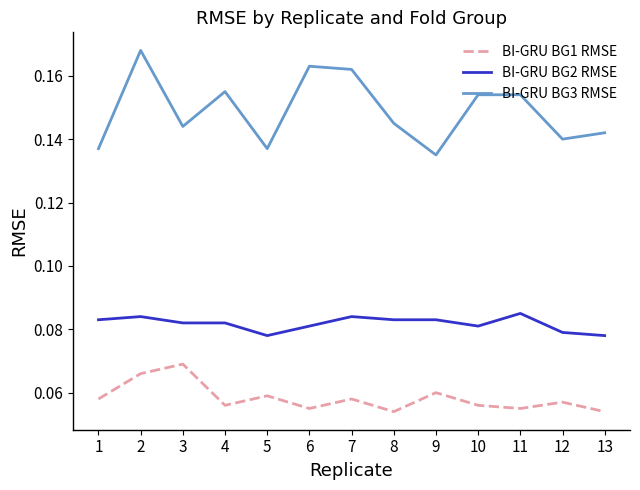

True or false: BI-GRU BG1 RMSE and BI-GRU BG2 RMSE intersect in this chart.

False